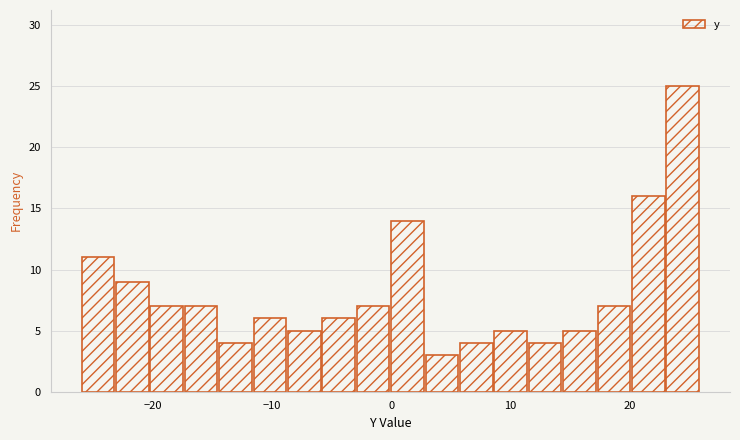

Around what value on the x-axis is the tallest bar? Give the approximate position of its centre, as read against the axis.

24